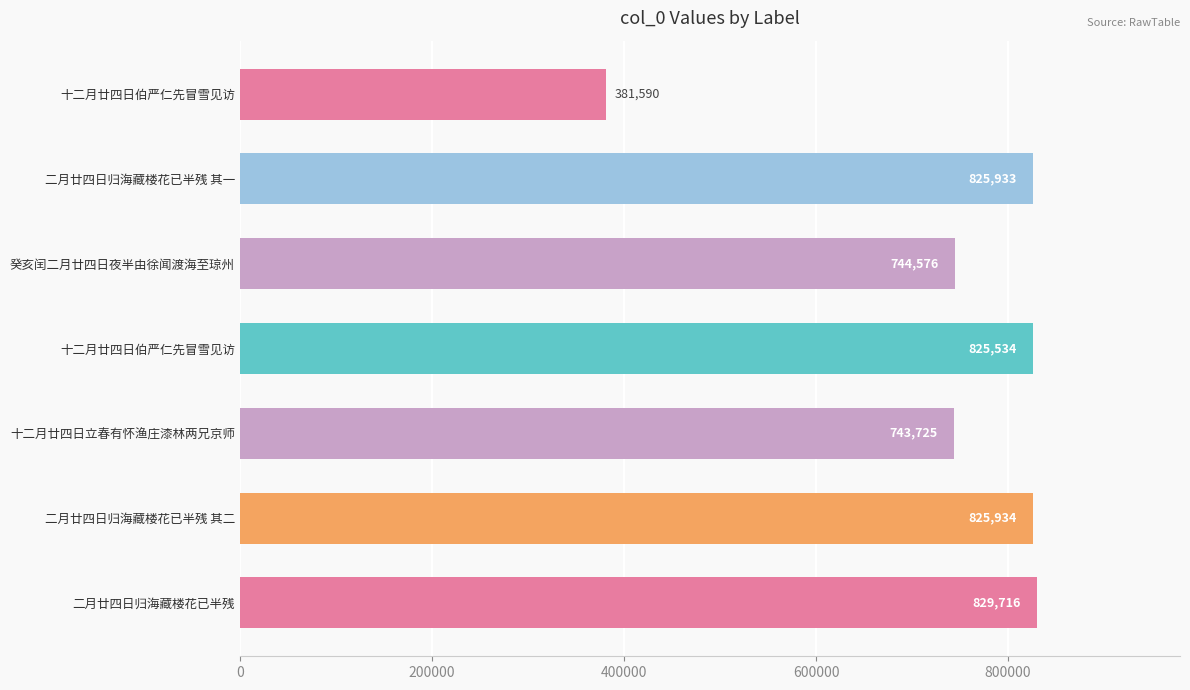

Count the number of data series in this chart.

1